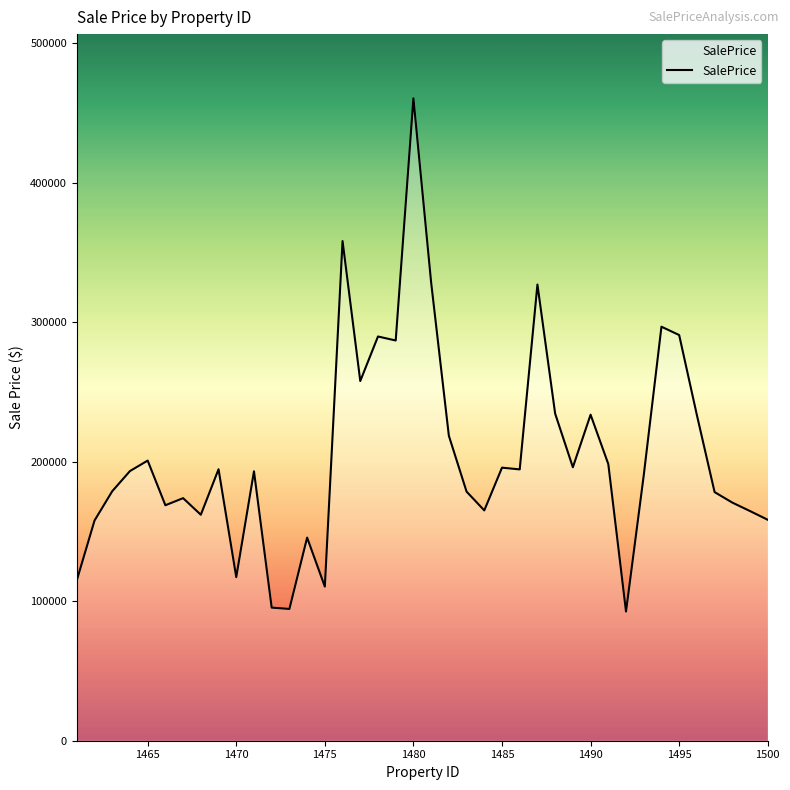

What is the difference between the maximum and minimum values?

367962.3